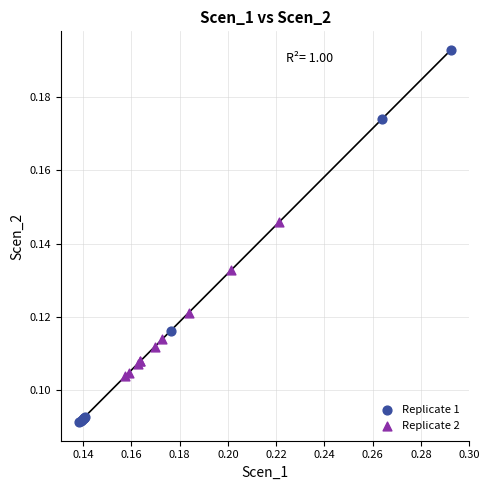

Which series contains the lowest Y value?

Replicate 1